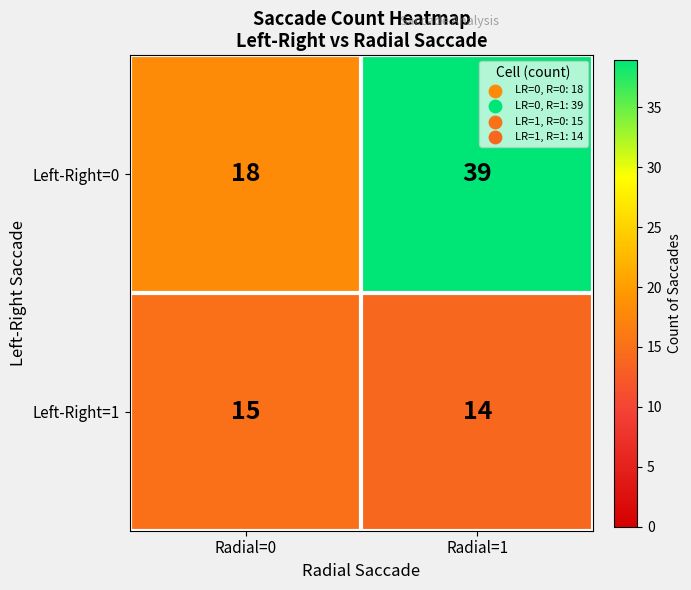

The value of Left-Right=0 at Radial=0 is 18. True or false?

True